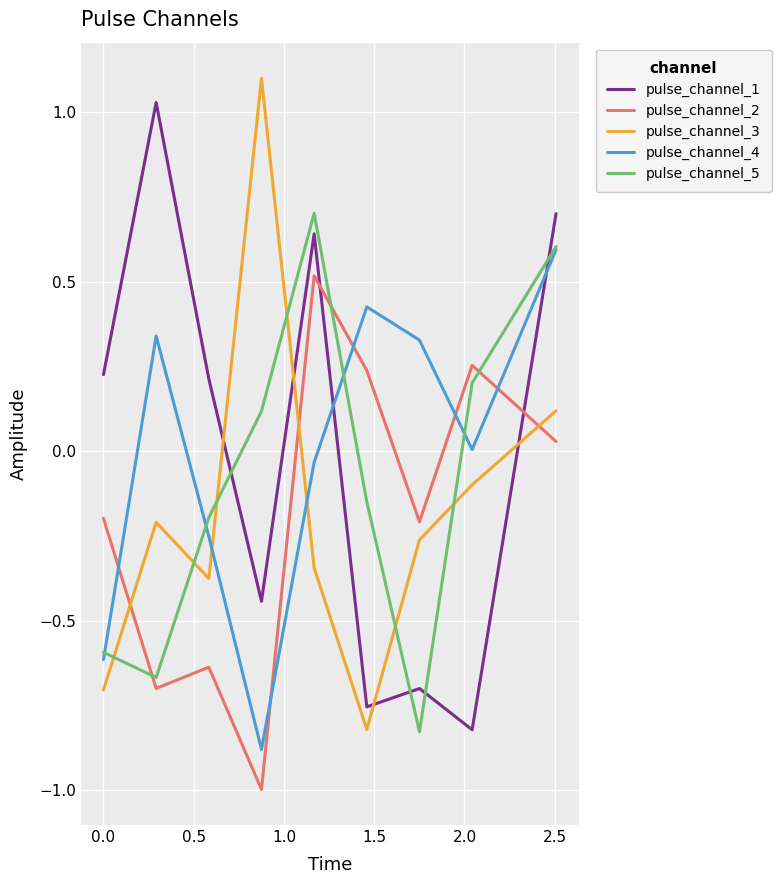

What is the minimum value for pulse_channel_2?

-1.0